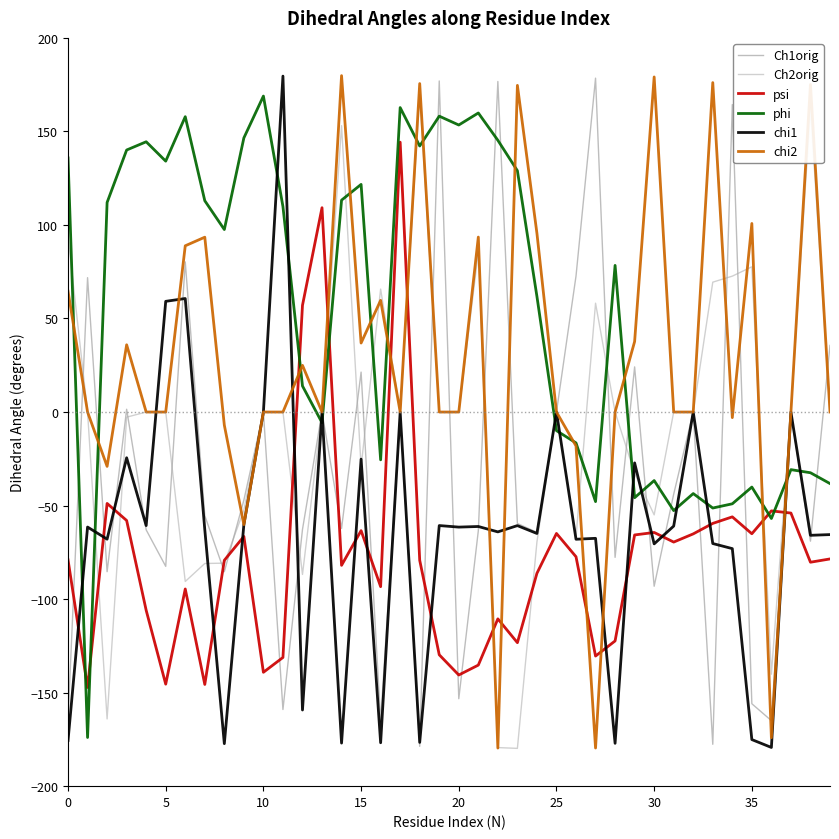

Does the chart have visible grid lines?

No